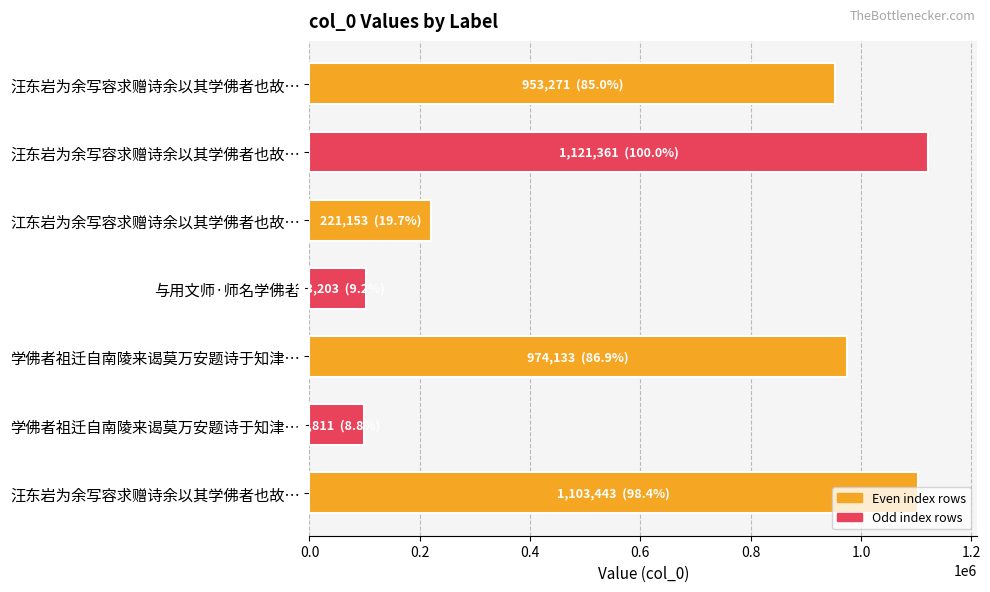

Count the number of data series in this chart.

1